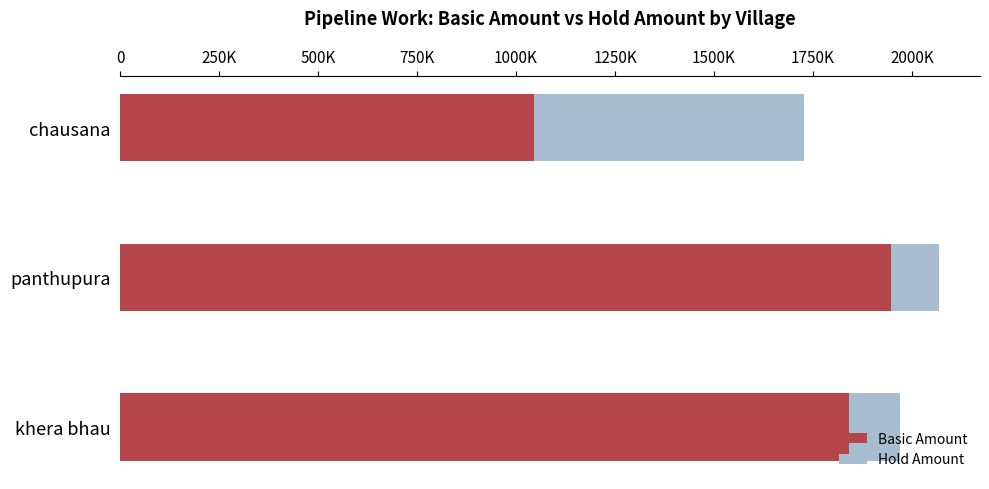

What are all the series names shown in the legend?

Basic Amount, Hold Amount